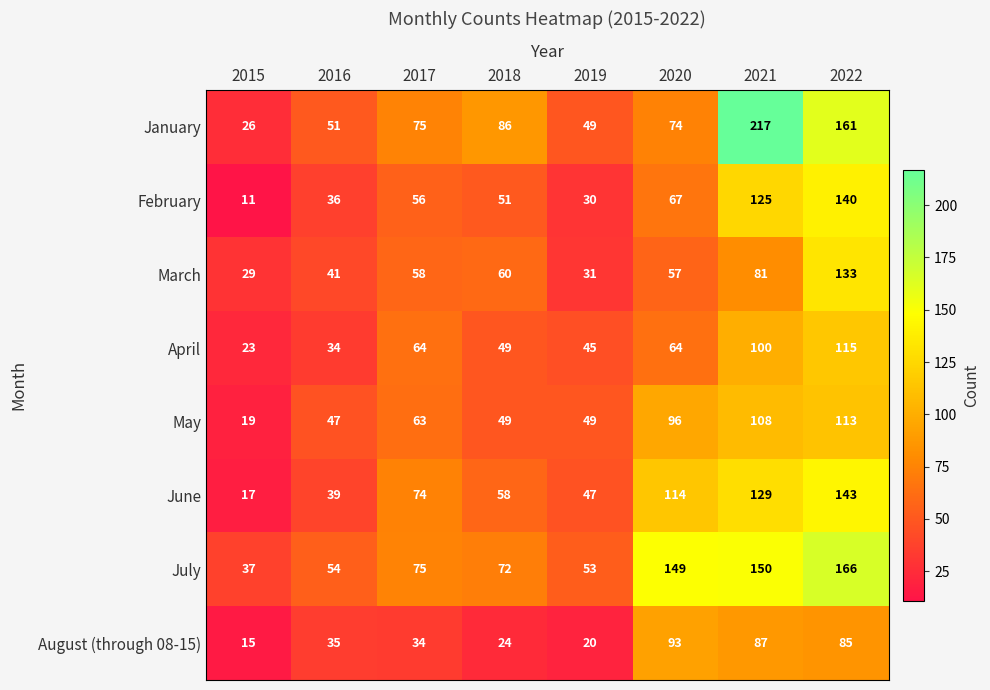

What is the difference between the February values at 2018 and 2022?

89